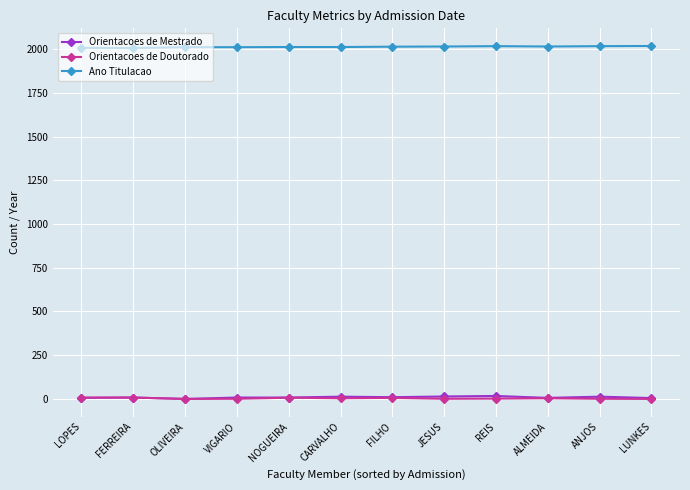

True or false: Ano Titulacao has a value of 490 at ANJOS.

False